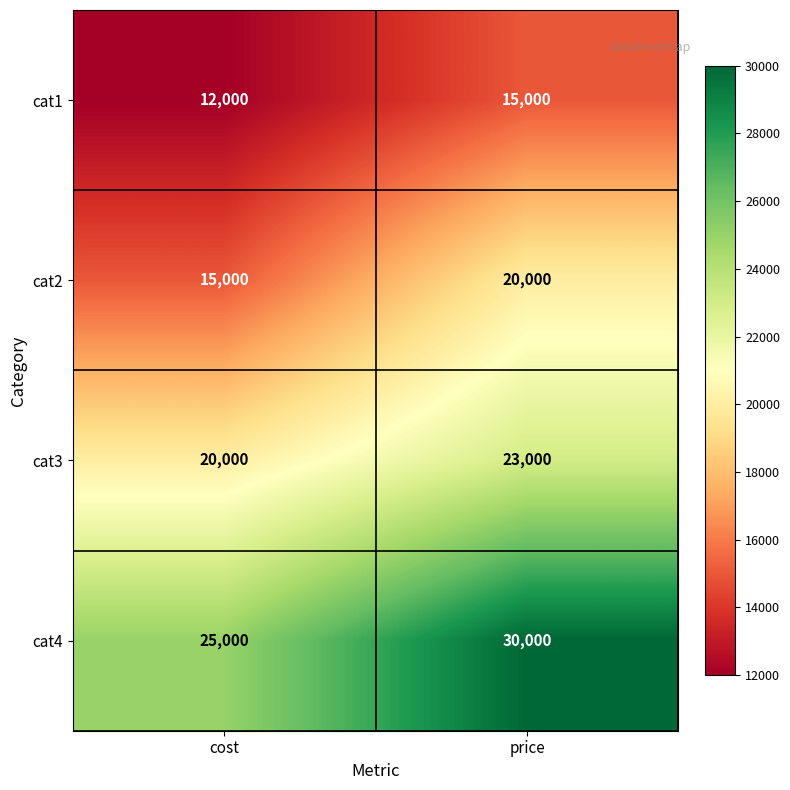

What is the difference between the highest and lowest values at cost?

13000